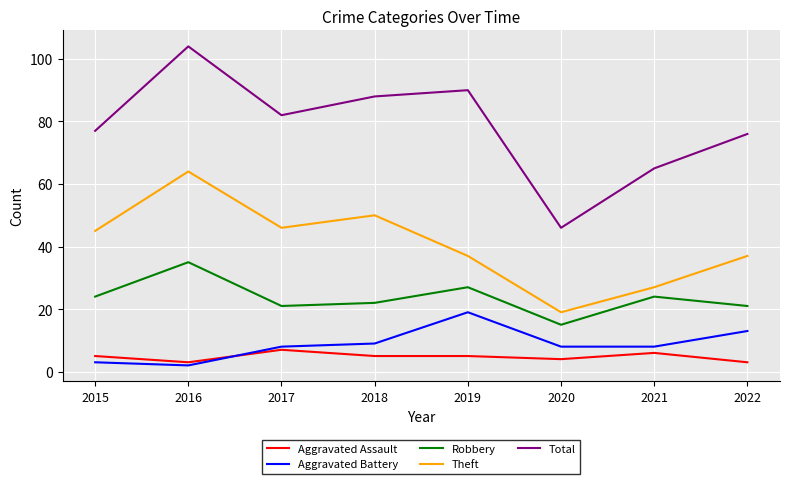

What is the difference between the Theft values at 2021 and 2022?

10